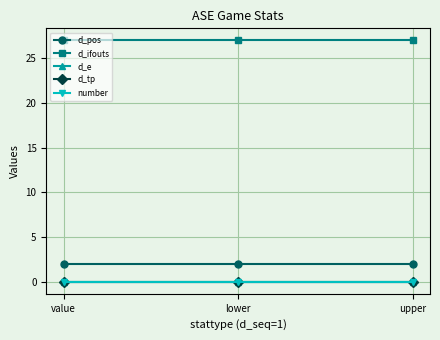

What is the value of the d_pos point at the 3rd from the left?

2